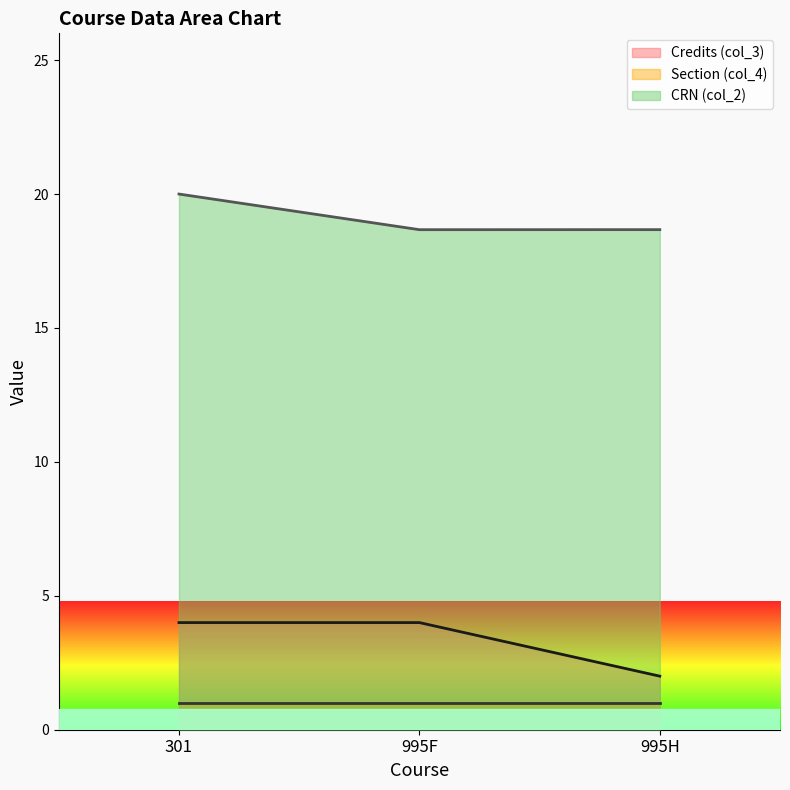

Which category has the highest value across all series?

301